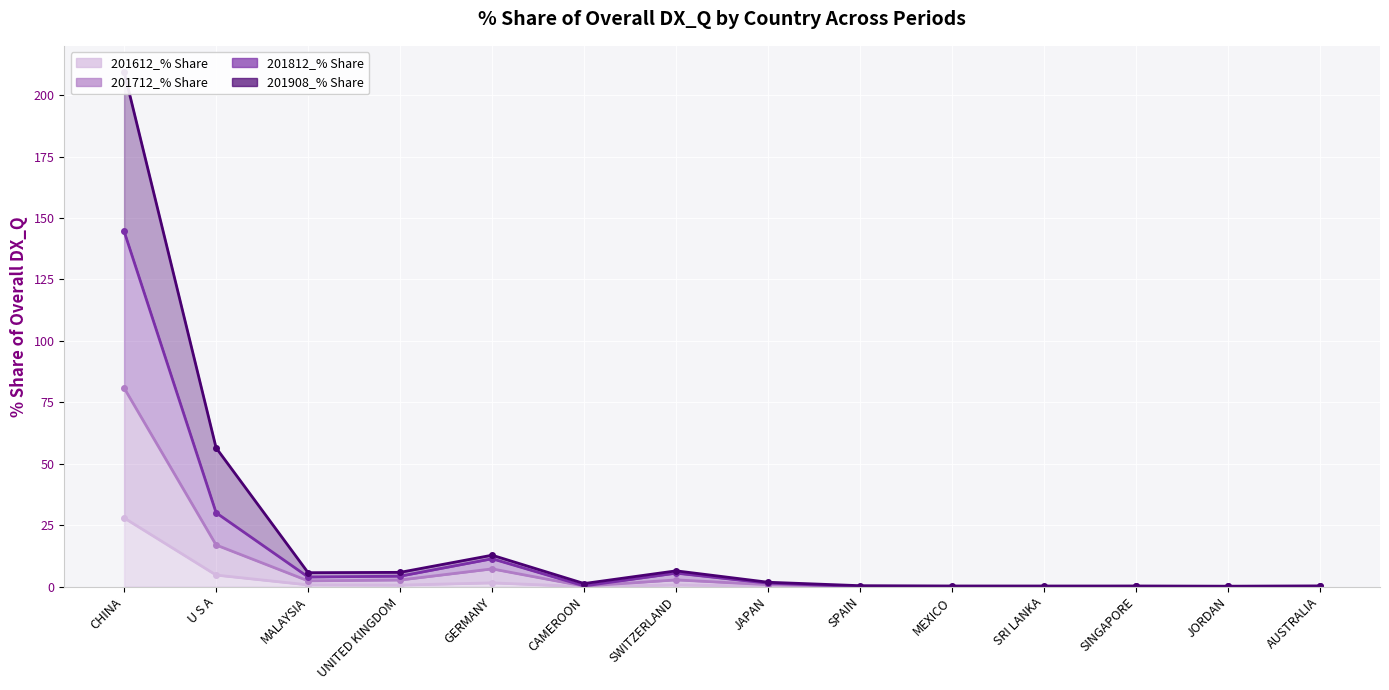

What is the difference between the maximum and minimum values in the 201612_% Share (line) series?

27.9